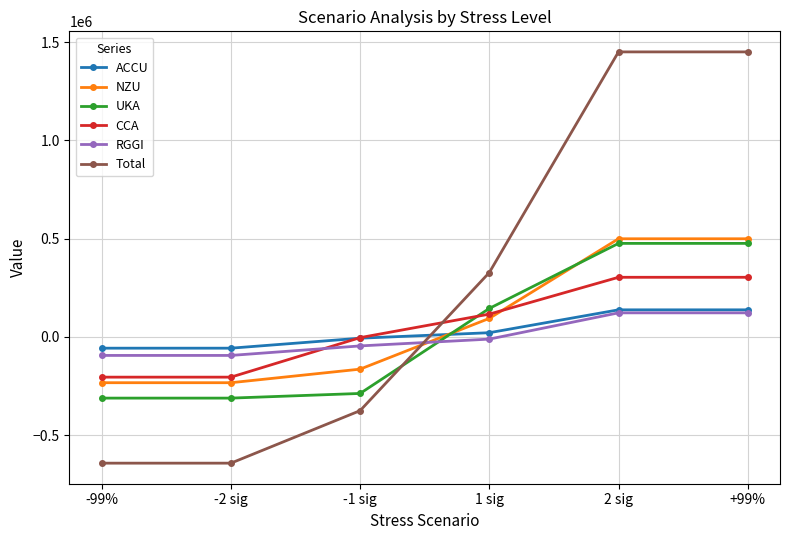

Which series changed the most between -1 sig and 2 sig?

Total